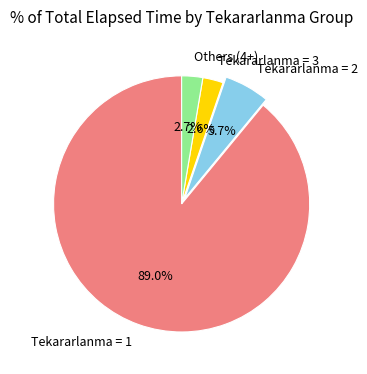

How many segments does this pie chart have?

4